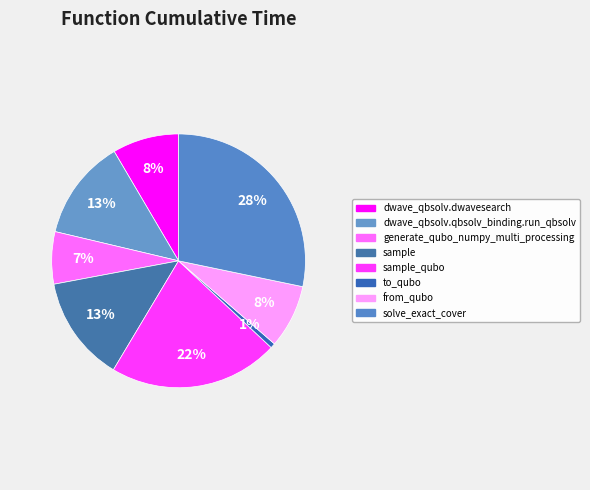

How many slices are in this pie chart?

8